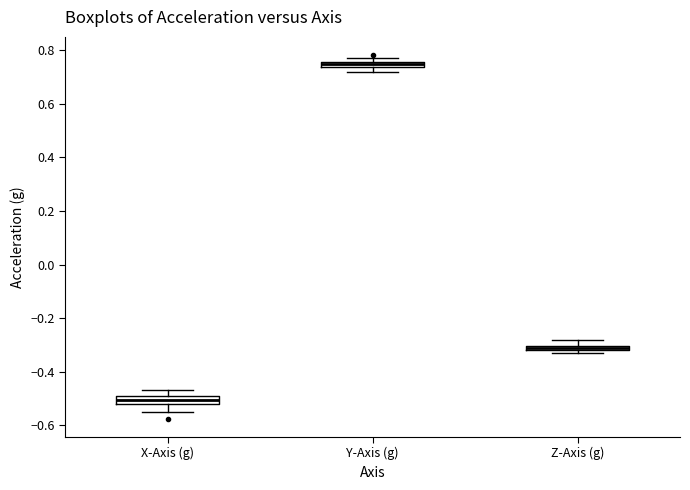

Which box's median line is the highest?

Y-Axis (g)